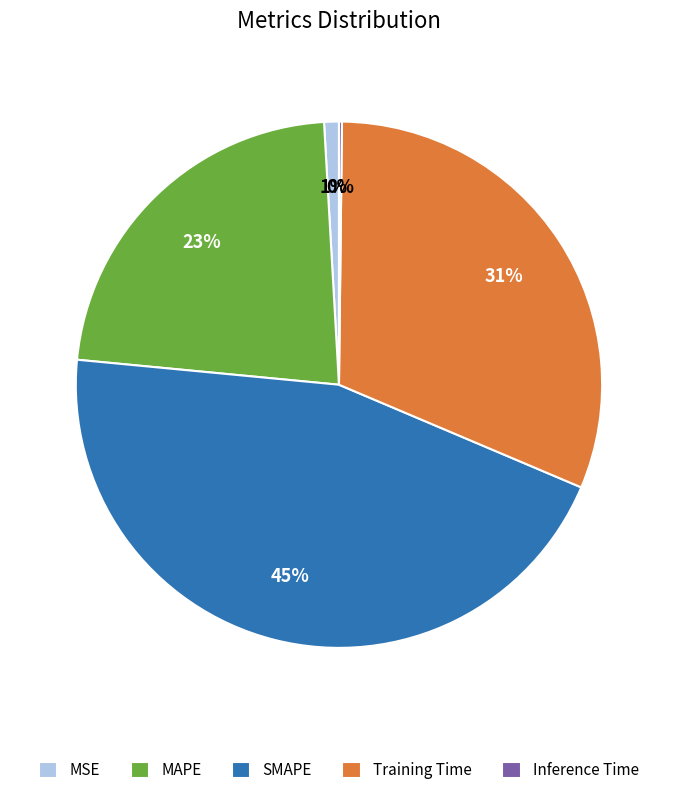

What is the largest slice in the pie chart?

SMAPE